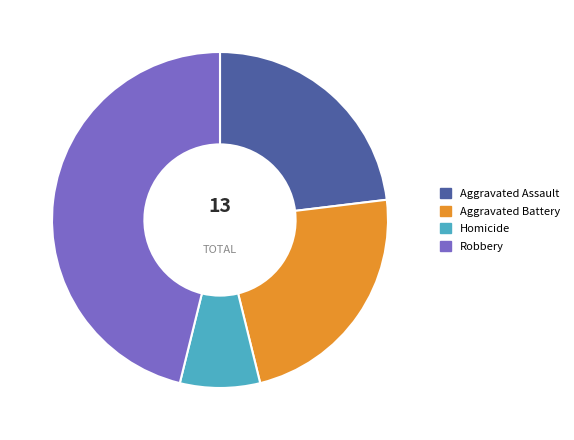

Approximately how many times larger is the value at Aggravated Assault compared to Aggravated Battery?

1.0